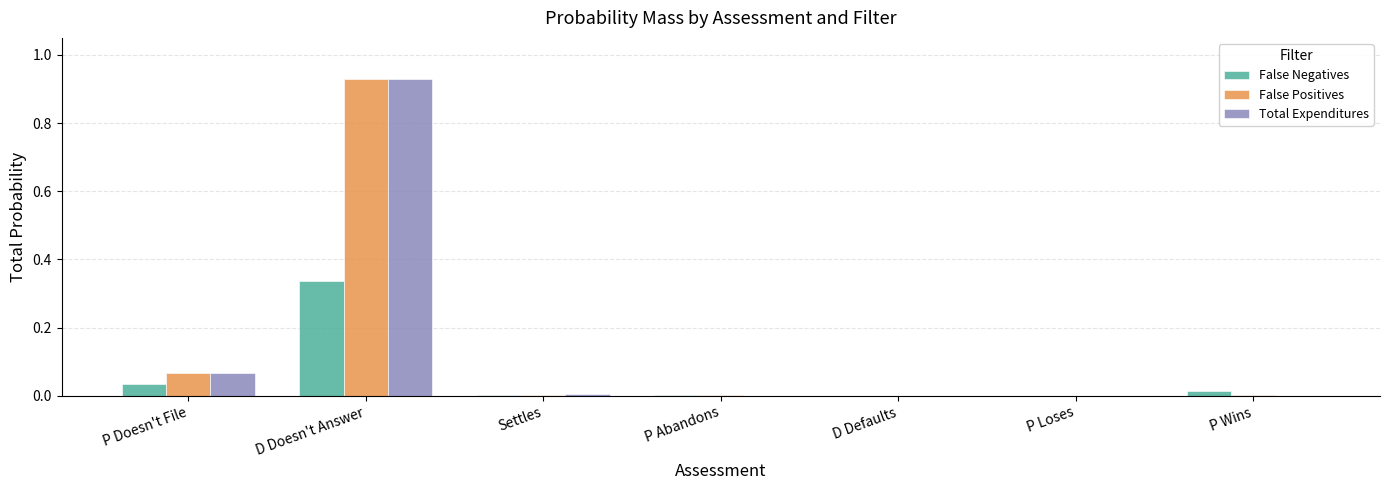

Is it true that Total Expenditures equals 0.6 at D Doesn't Answer?

False